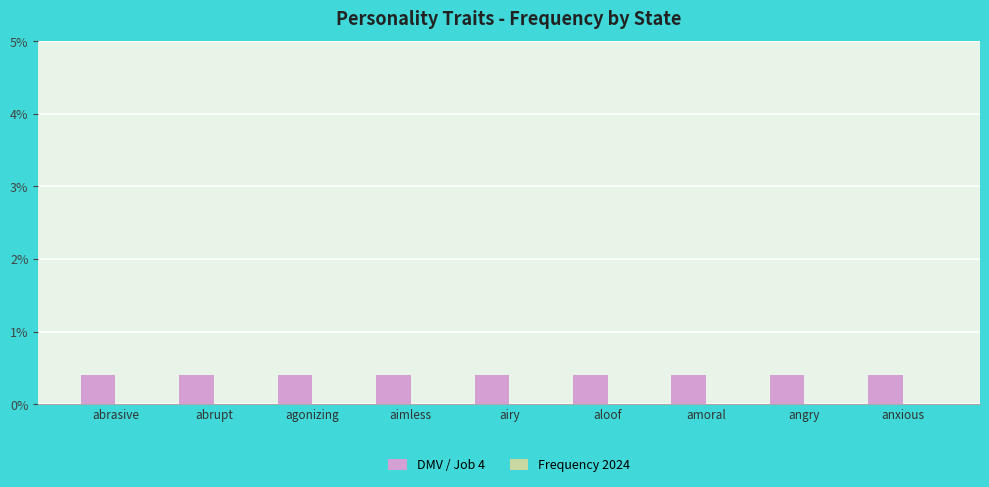

What position from the right is amoral?

3